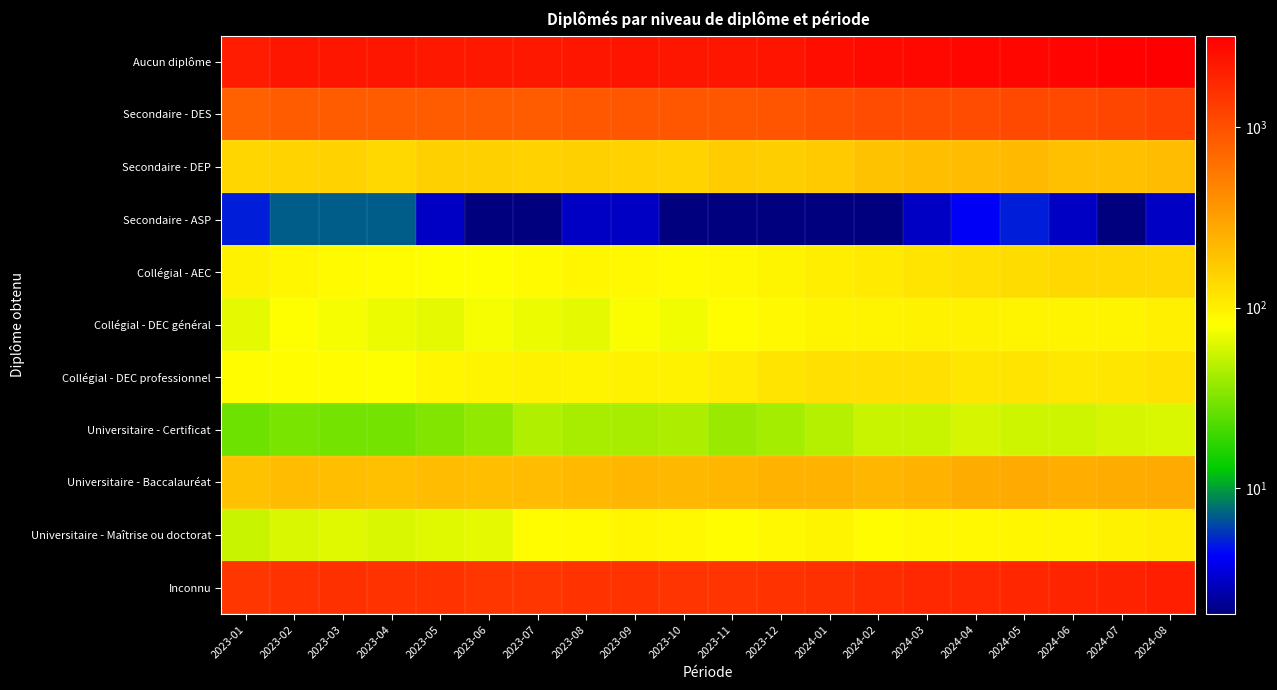

Which has a higher value, 2024-08 or 2023-01?

2024-08